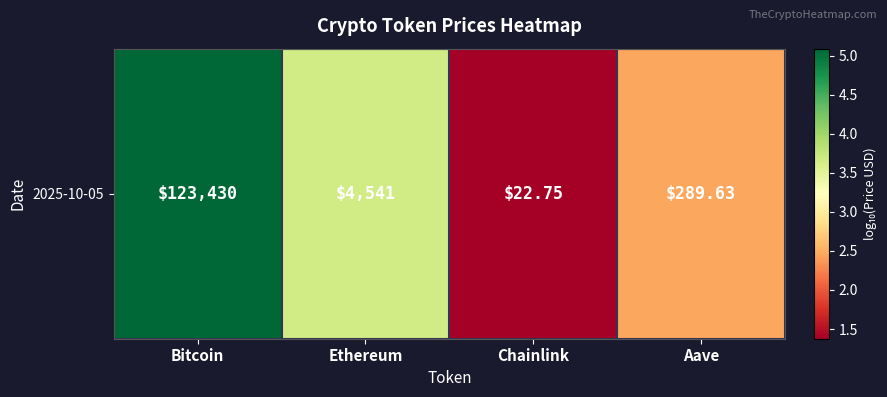

What is the maximum value shown in the chart?

5.1